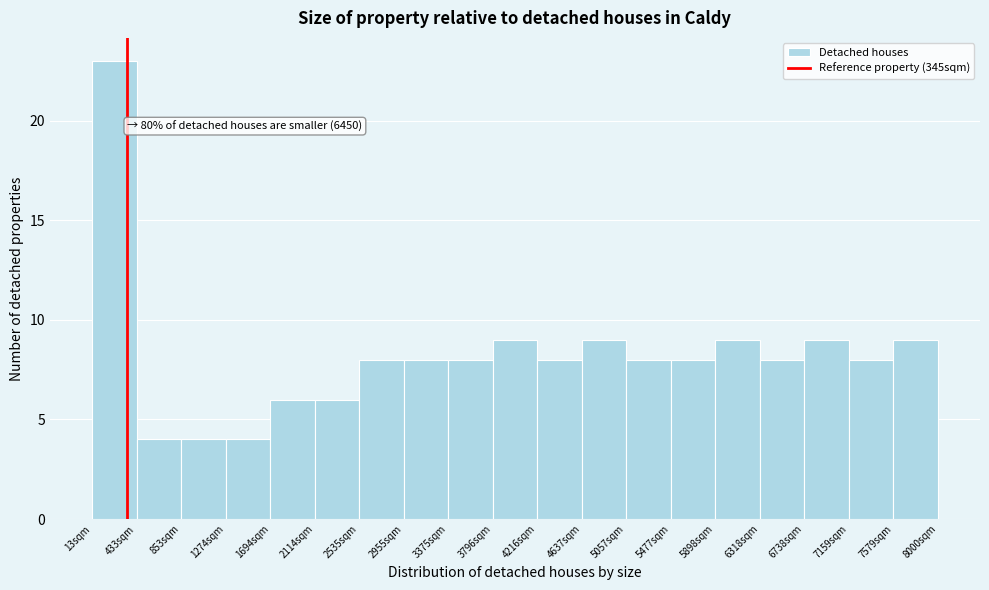

Over which range of the x-axis is the bar tallest?

0 to 450